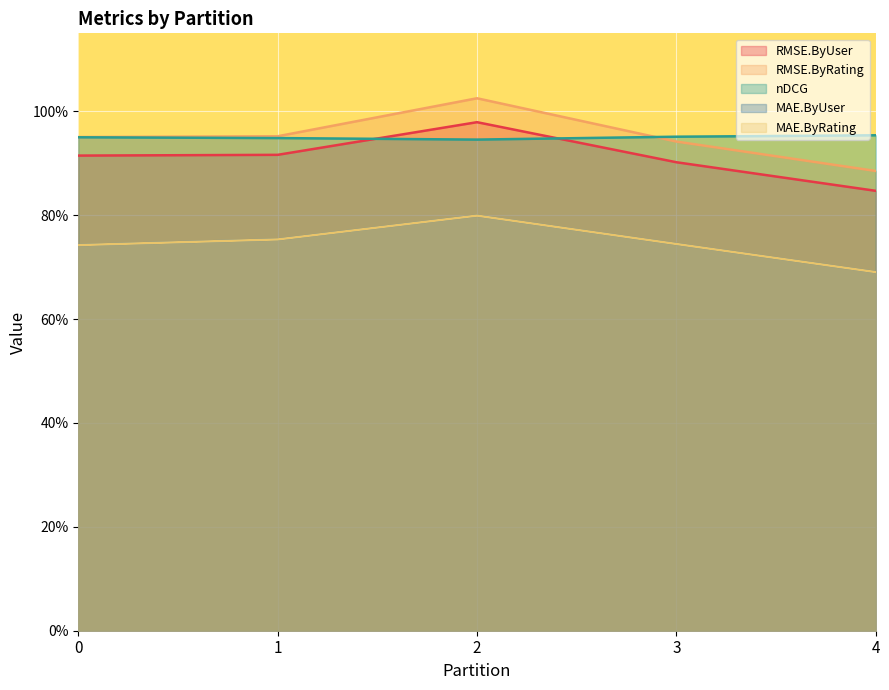

Where is RMSE.ByRating nearest to the value 0?

4